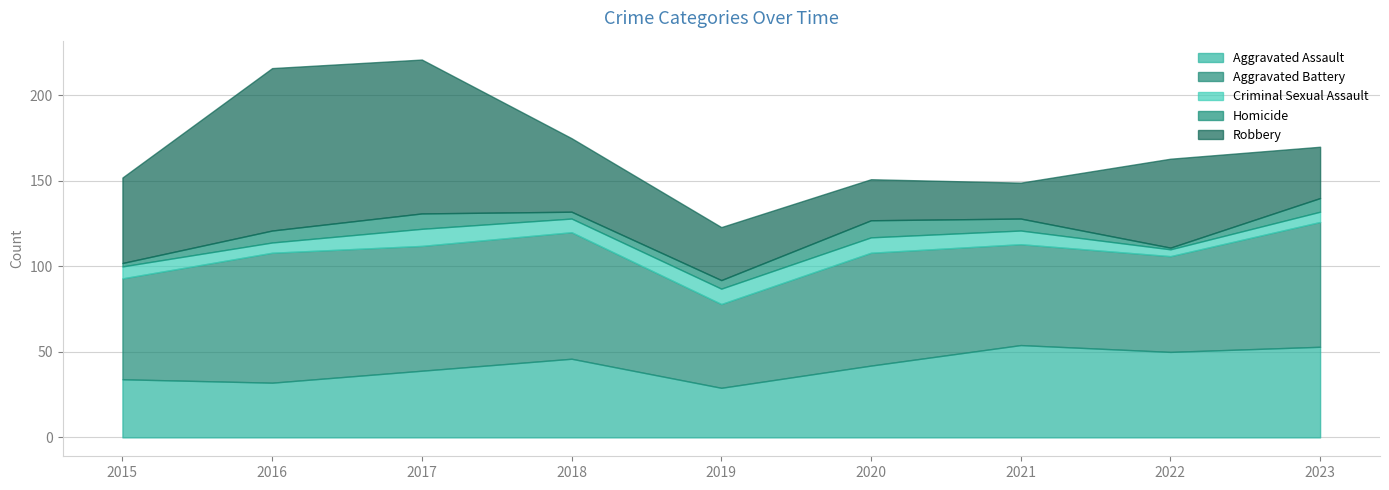

True or false: Aggravated Battery and Aggravated Assault cross at least once.

False